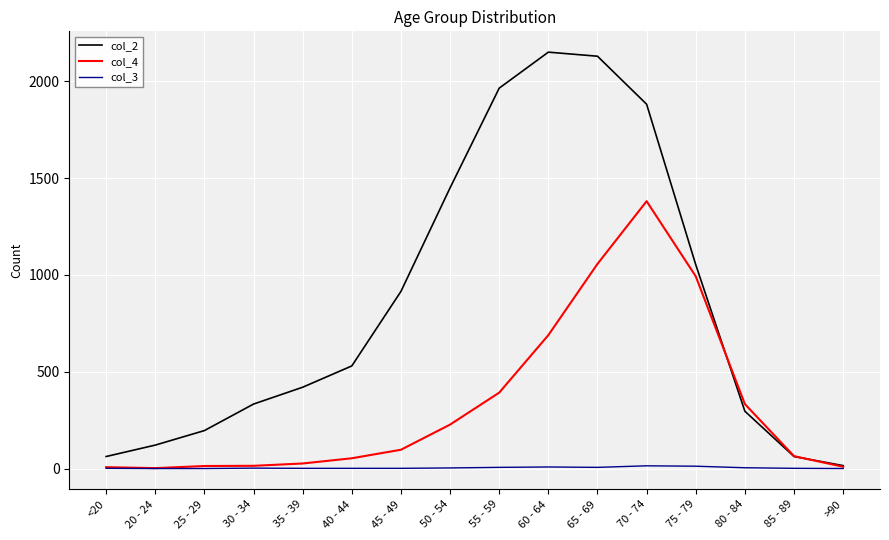

Which series has the widest spread of values?

col_2